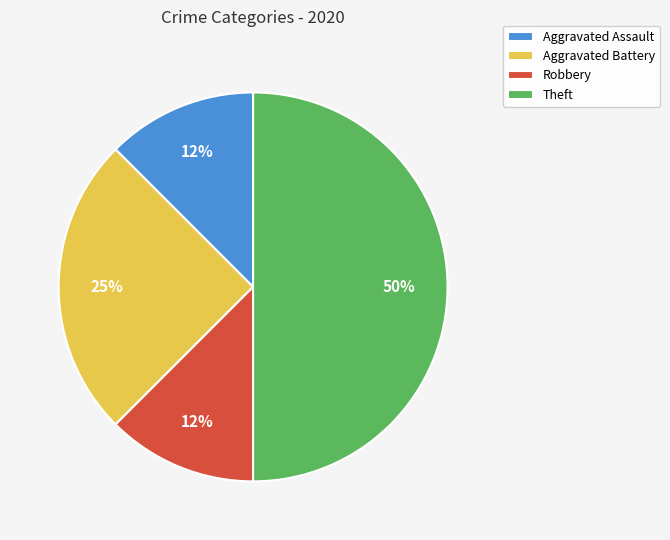

How many slices are in this pie chart?

4